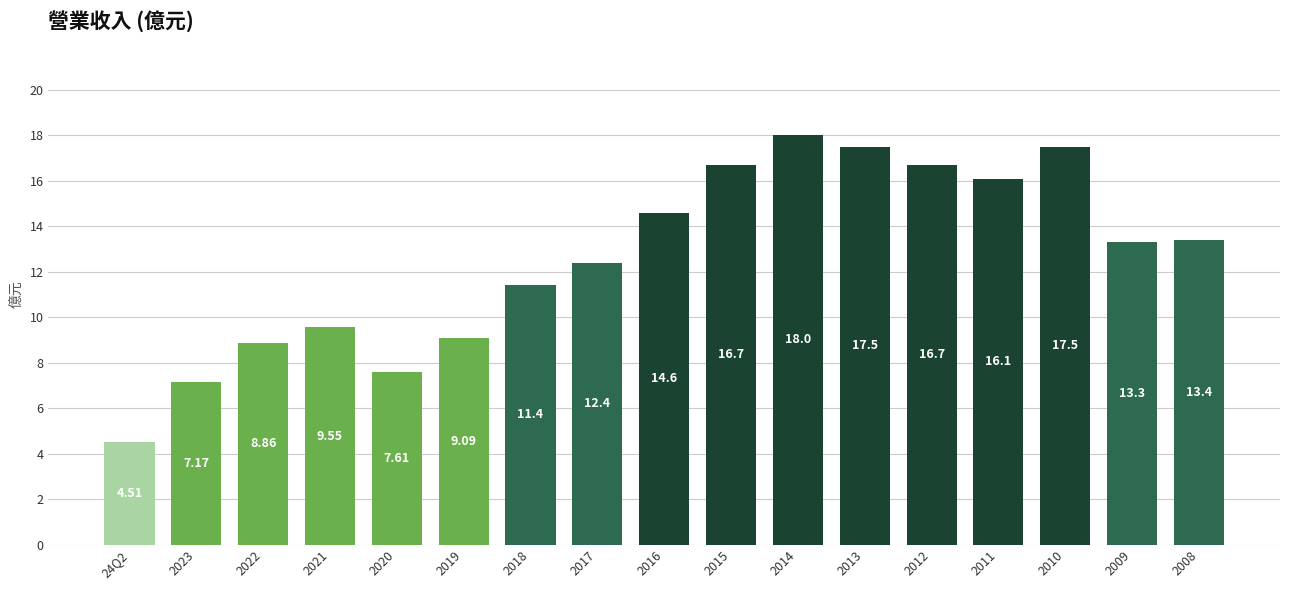

What is the difference between the maximum and minimum values?

13.5